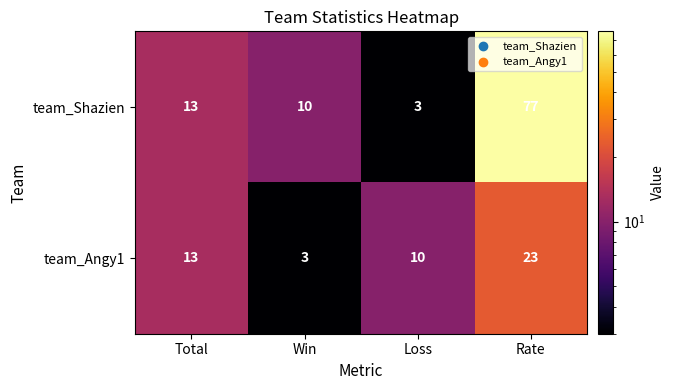

What is the maximum value shown in the chart?

77